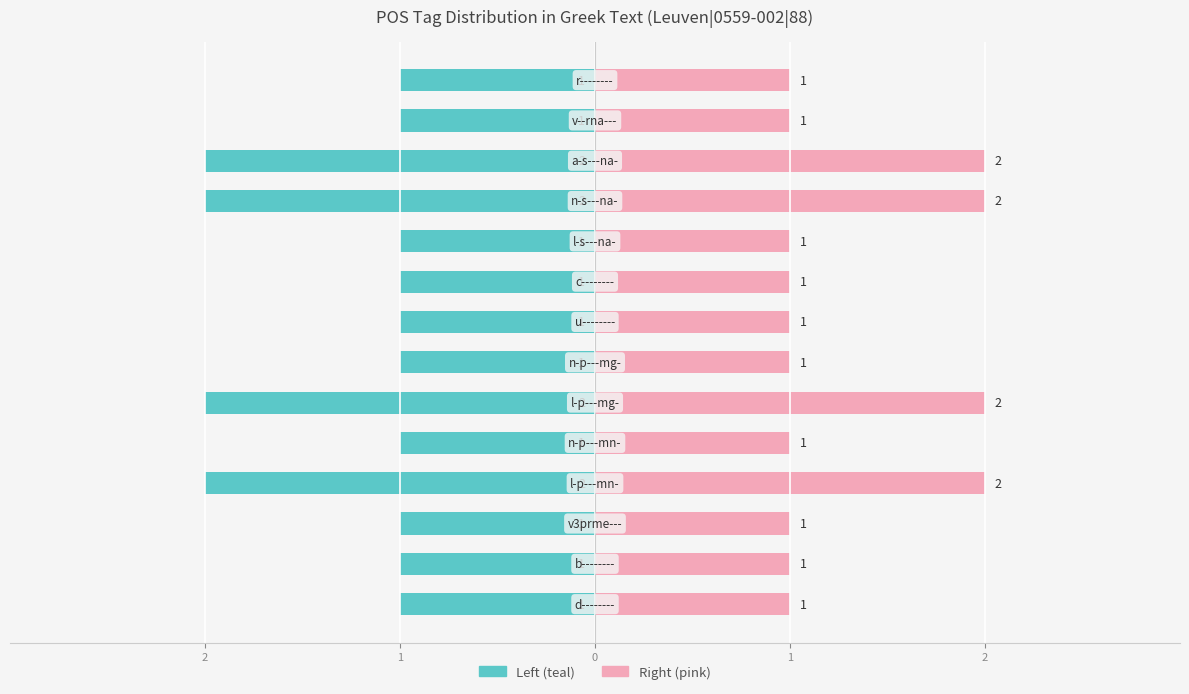

At how many categories does at least one series exceed 0?

14